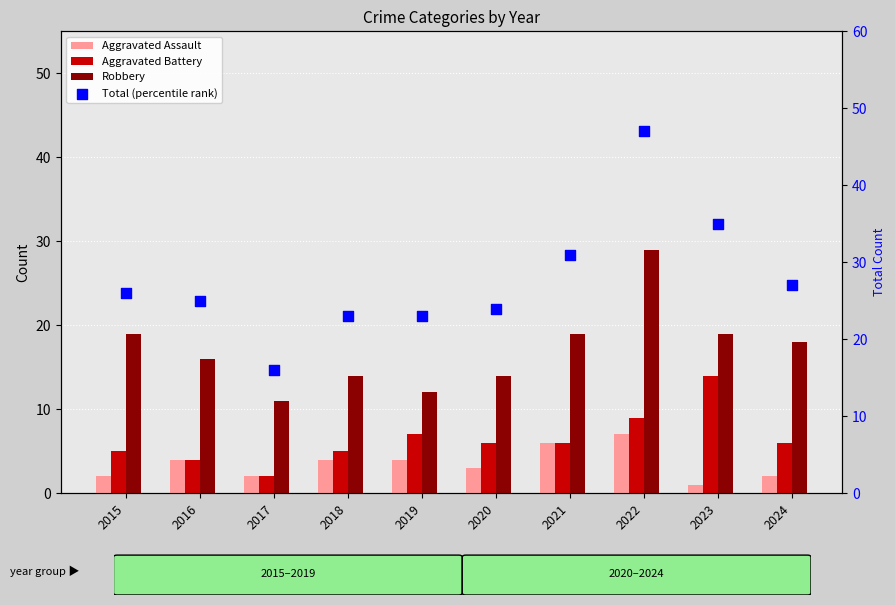

Which series has the largest total across all categories?

Total (percentile rank)